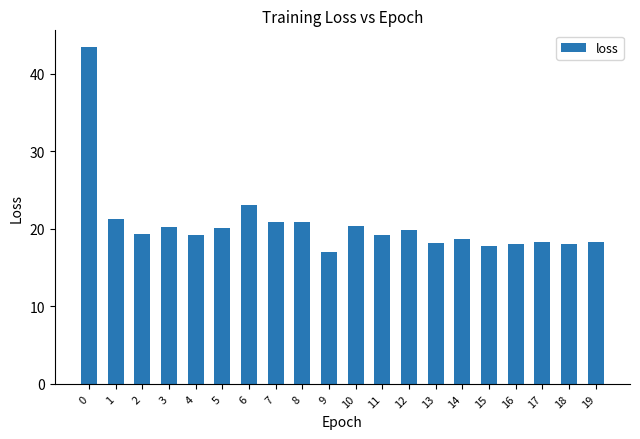

What is the value of the 9th bar from the left?

20.9